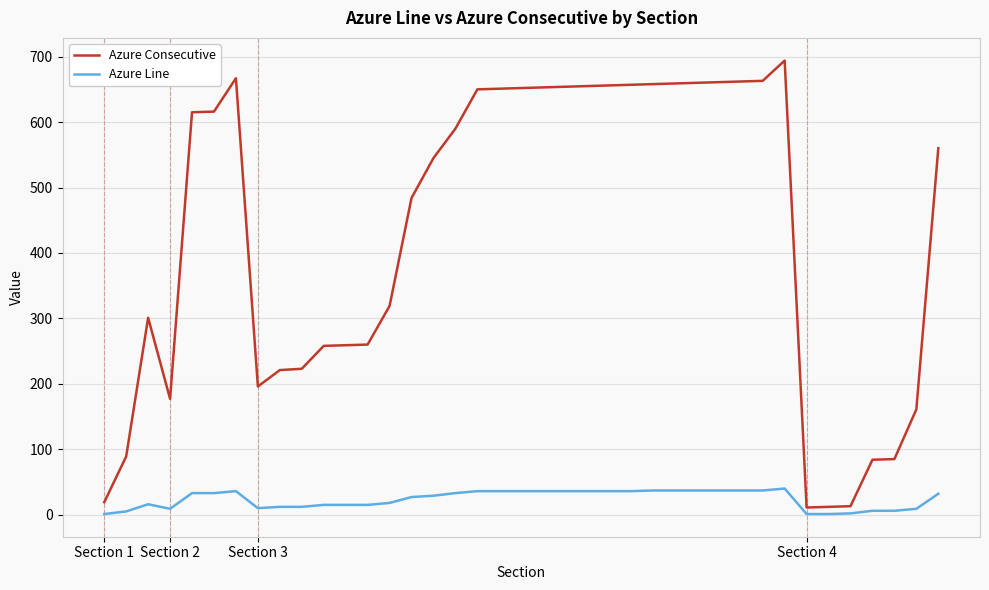

List the series in order of their overall mean, lowest first.

Azure Line, Azure Consecutive